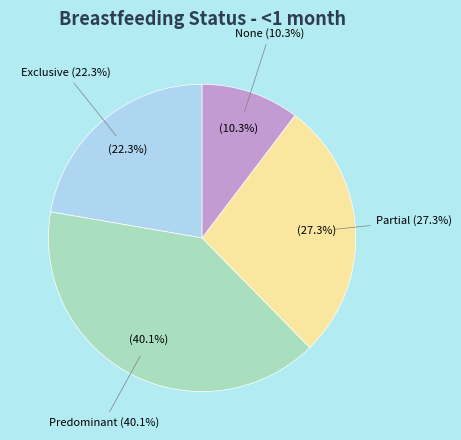

What percentage is the Partial slice, to the nearest percent?

27%